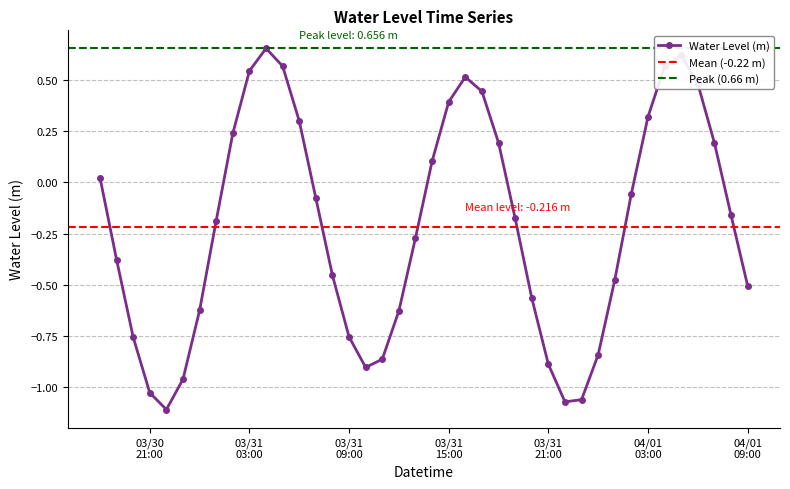

What position from the right is 2025-03-31 14:00:00?

20